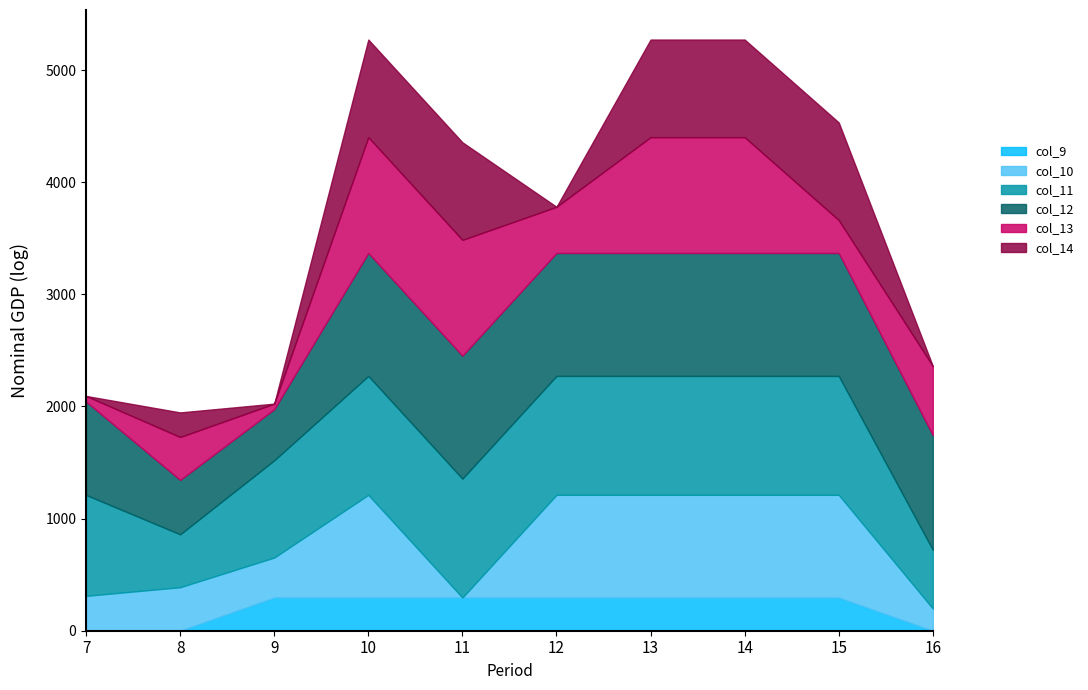

Reading left to right, extract all data points from this chart.

col_9: 0.0	0.0	295.9	295.9	295.9	295.9	295.9	295.9	295.9	0.0
col_10: 311.1	388.1	357.0	916.2	0.0	916.2	916.2	916.2	916.2	198.1
col_11: 899.8	471.7	866.8	1060.3	1060.3	1060.3	1060.3	1060.3	1060.3	523.1
col_12: 832.4	485.4	455.7	1096.7	1096.7	1096.7	1096.7	1096.7	1096.7	1022.7
col_13: 50.6	382.7	49.9	1032.9	1032.9	412.1	1032.9	1032.9	293.8	616.9
col_14: 0.0	219.2	0.0	870.6	870.6	0.0	870.6	870.6	870.6	0.0